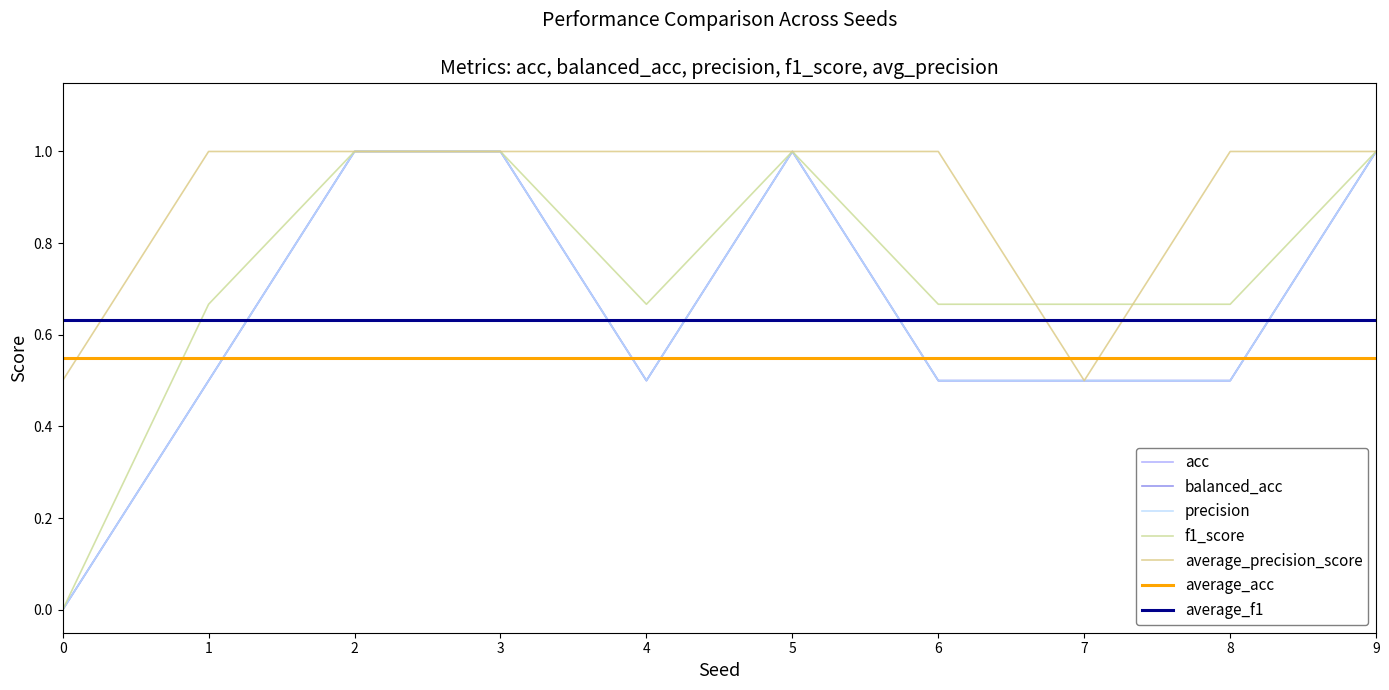

True or false: f1_score and balanced_acc intersect in this chart.

False